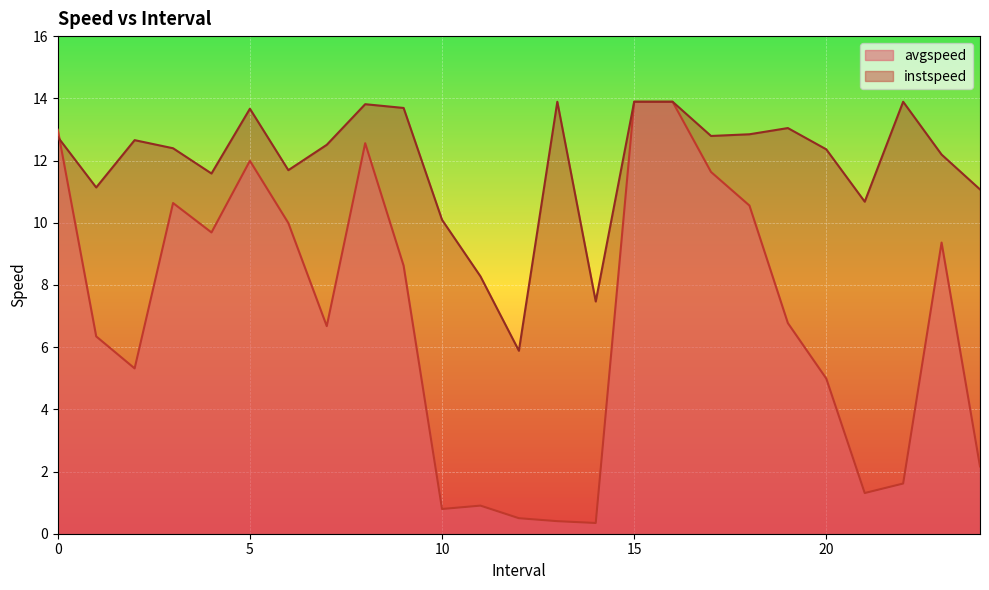

Between 2.0 and 10.0, which is larger?

2.0